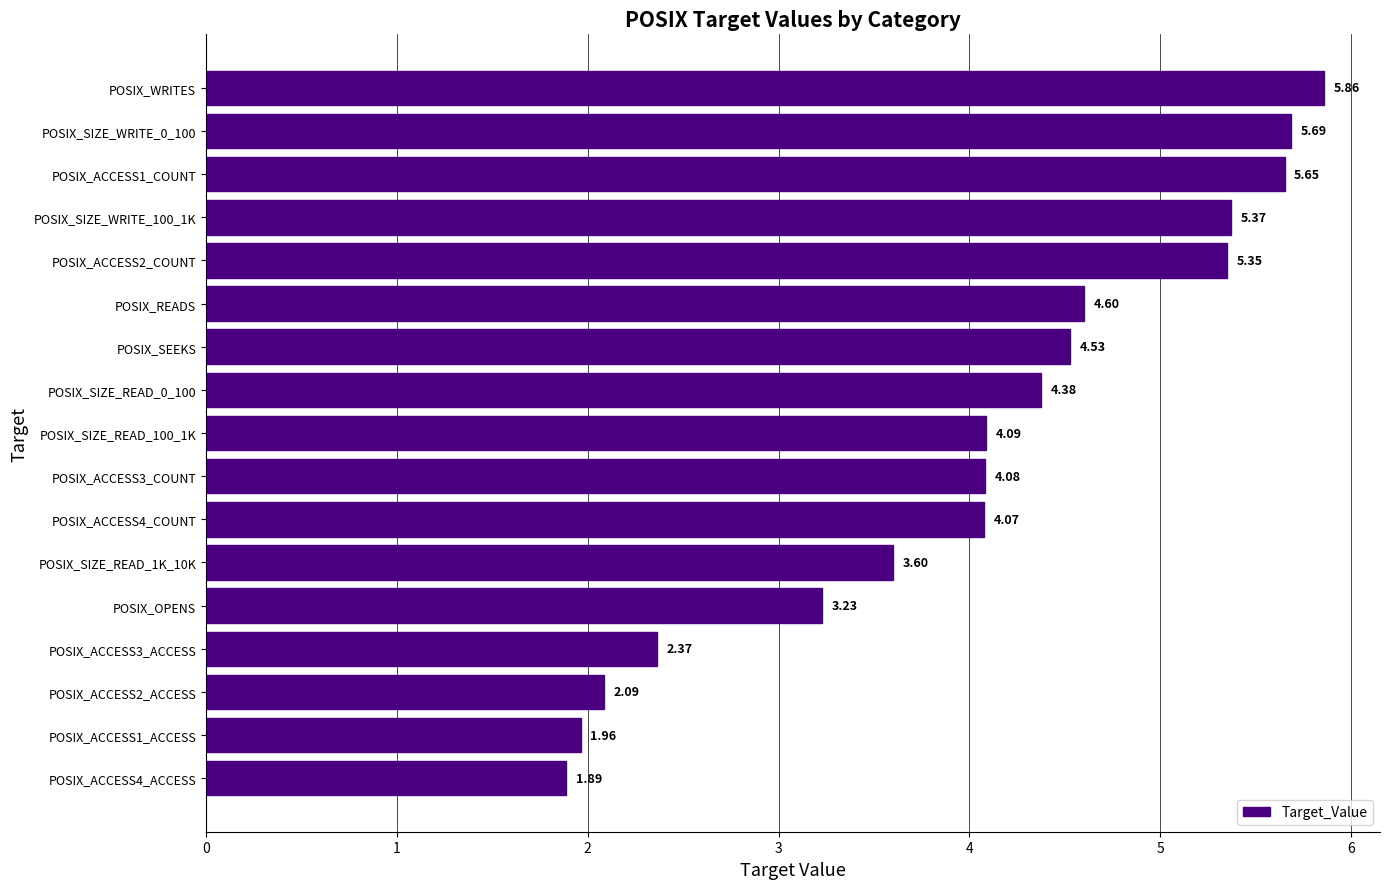

List the labels in order of value, smallest first.

POSIX_ACCESS4_ACCESS, POSIX_ACCESS1_ACCESS, POSIX_ACCESS2_ACCESS, POSIX_ACCESS3_ACCESS, POSIX_OPENS, POSIX_SIZE_READ_1K_10K, POSIX_ACCESS4_COUNT, POSIX_ACCESS3_COUNT, POSIX_SIZE_READ_100_1K, POSIX_SIZE_READ_0_100, POSIX_SEEKS, POSIX_READS, POSIX_ACCESS2_COUNT, POSIX_SIZE_WRITE_100_1K, POSIX_ACCESS1_COUNT, POSIX_SIZE_WRITE_0_100, POSIX_WRITES